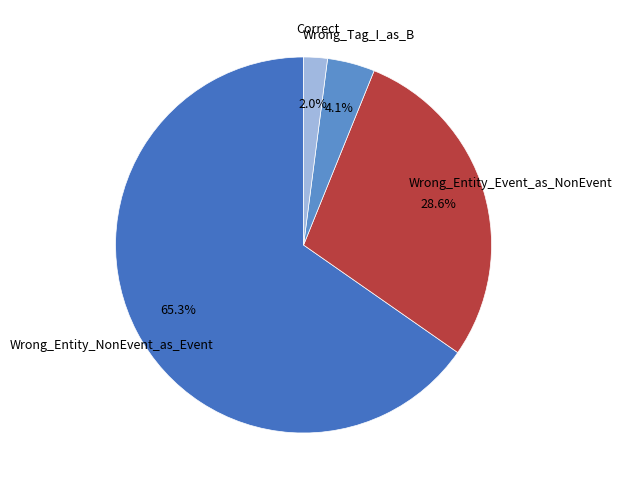

Which category has the biggest portion of the pie?

Wrong_Entity_NonEvent_as_Event